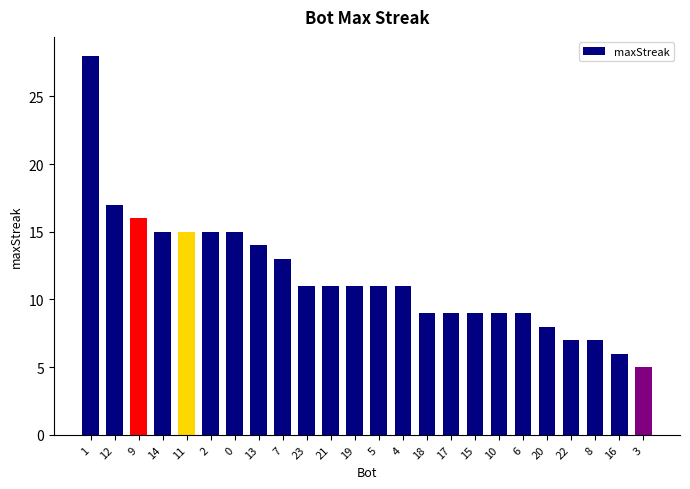

The value at 10 is 9. True or false?

True